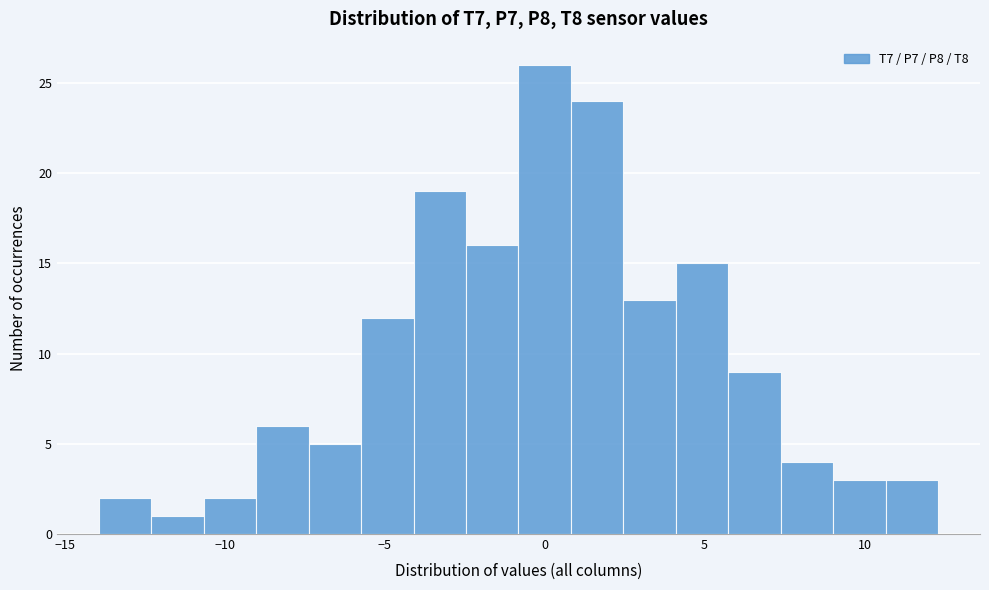

Read against the x-axis, roughly where is the centre of the tallest bar?

0.0